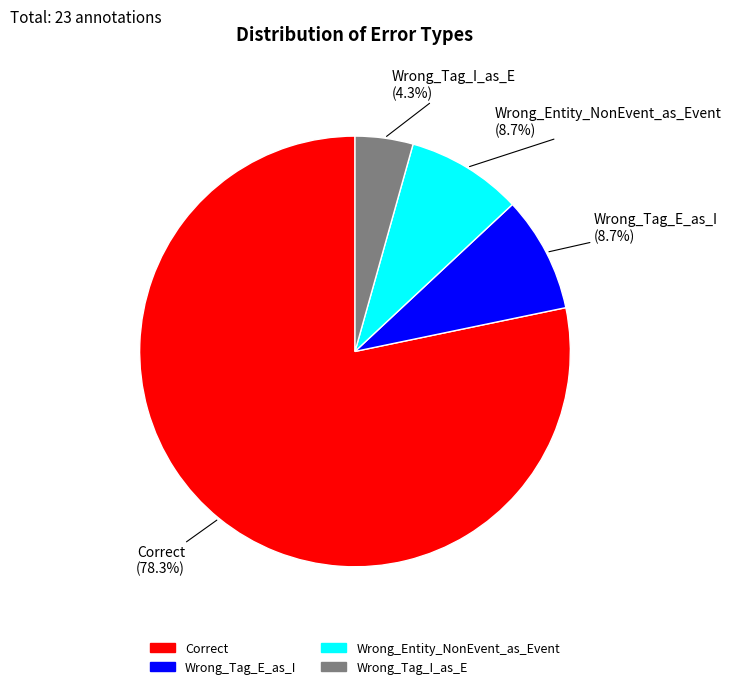

What percentage is the Wrong_Tag_E_as_I slice, to the nearest percent?

9%